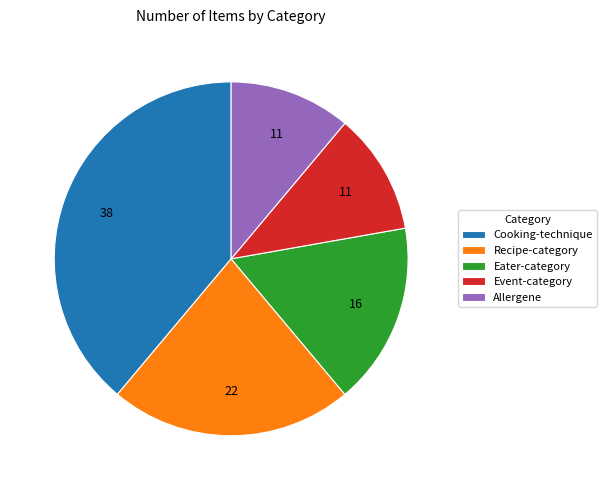

Combined, do Cooking-technique and Eater-category account for over 50%?

Yes